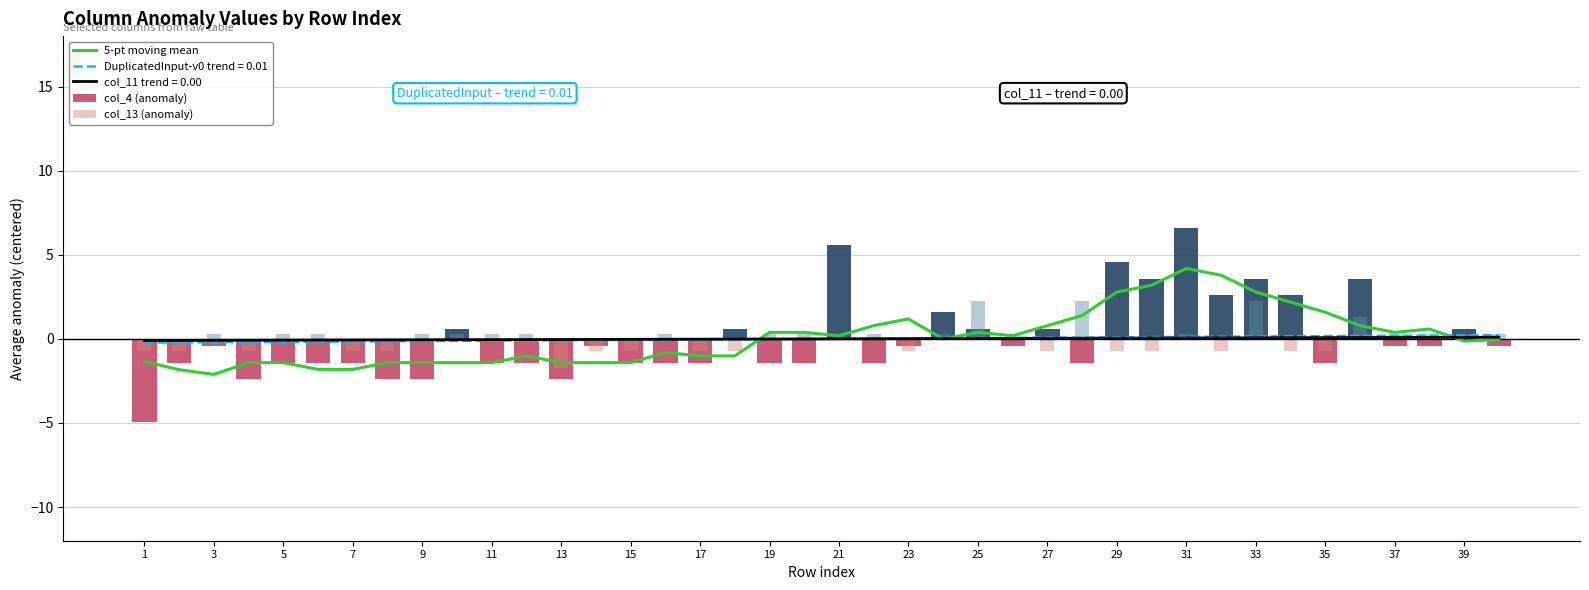

What is the value of the 5-pt moving mean bar at the 6th from the left?

-1.8